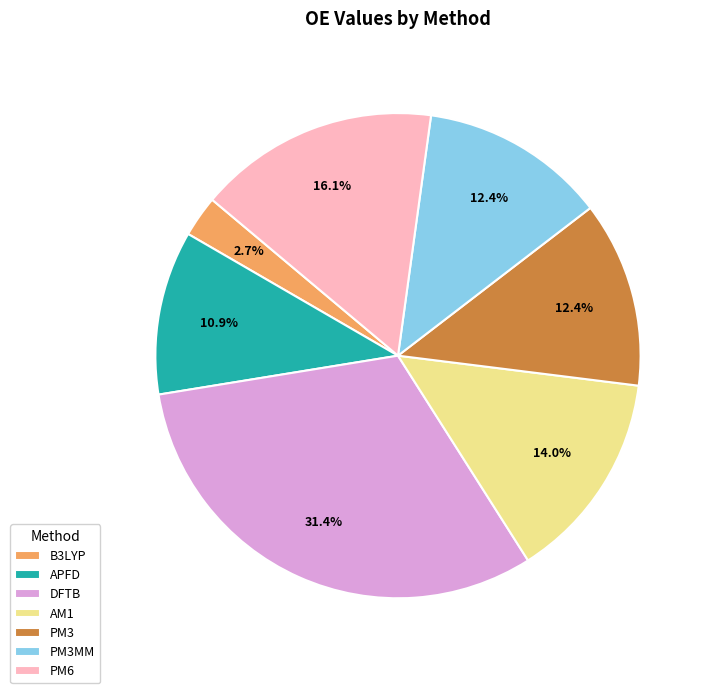

To the nearest percent, what percentage of the pie is PM3?

12%